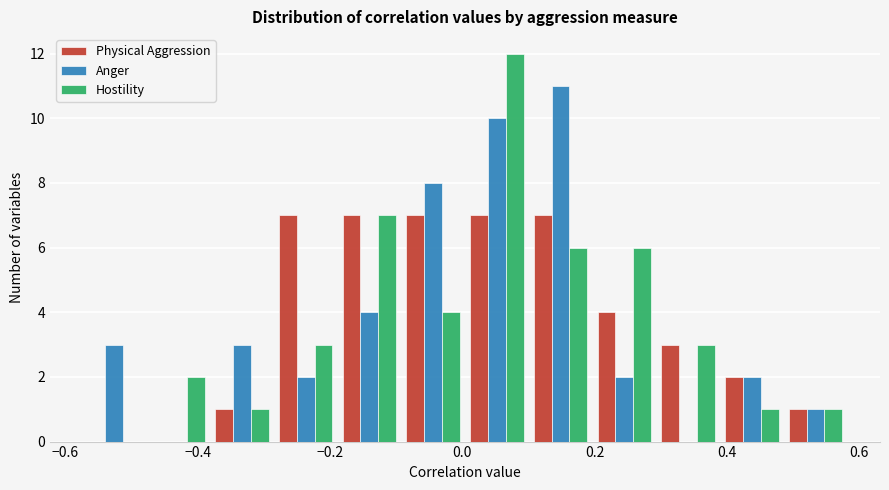

What is the height of the Physical Aggression bar covering 0.00 to 0.10 on the x-axis? Neither the bar edges nor the heights are printed on the chart, so give them approximately, as read against the axes.

7